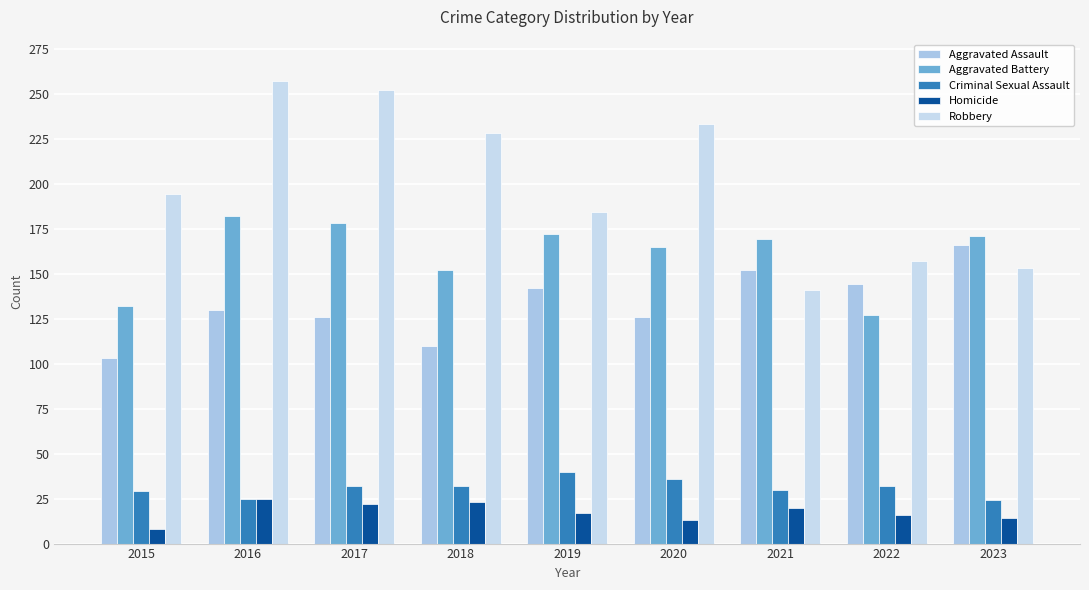

Where does the Criminal Sexual Assault series first go above 32?

2019